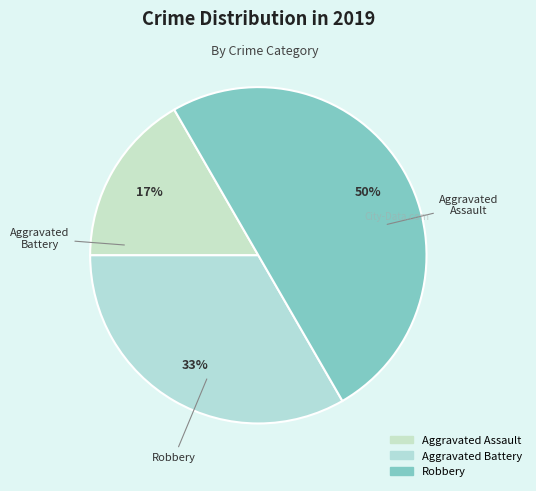

Which has a higher value, Aggravated Battery or Robbery?

Robbery